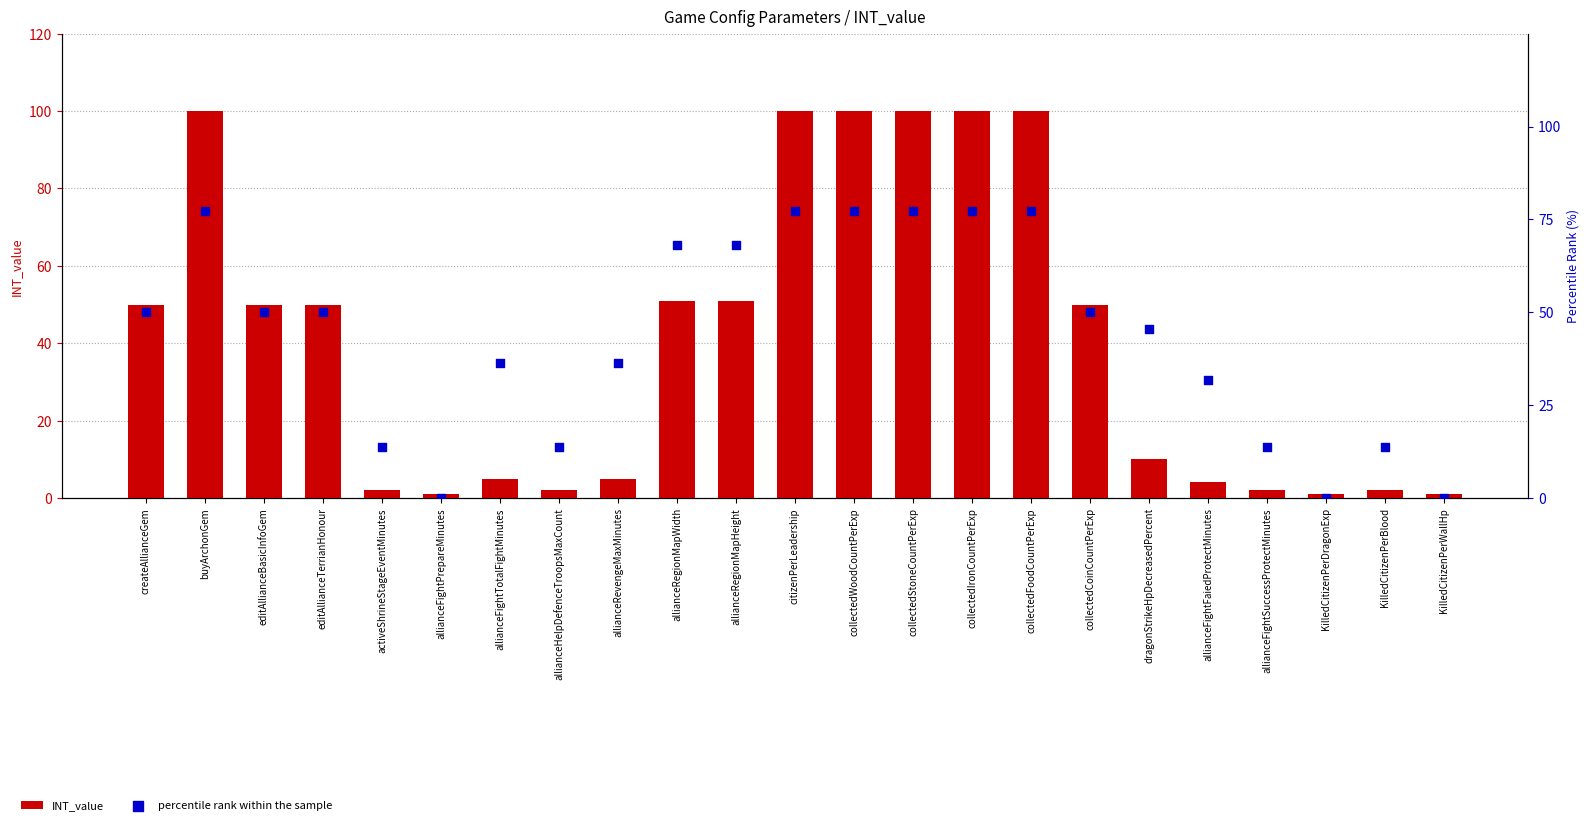

Which series contains the highest Y value?

INT_value